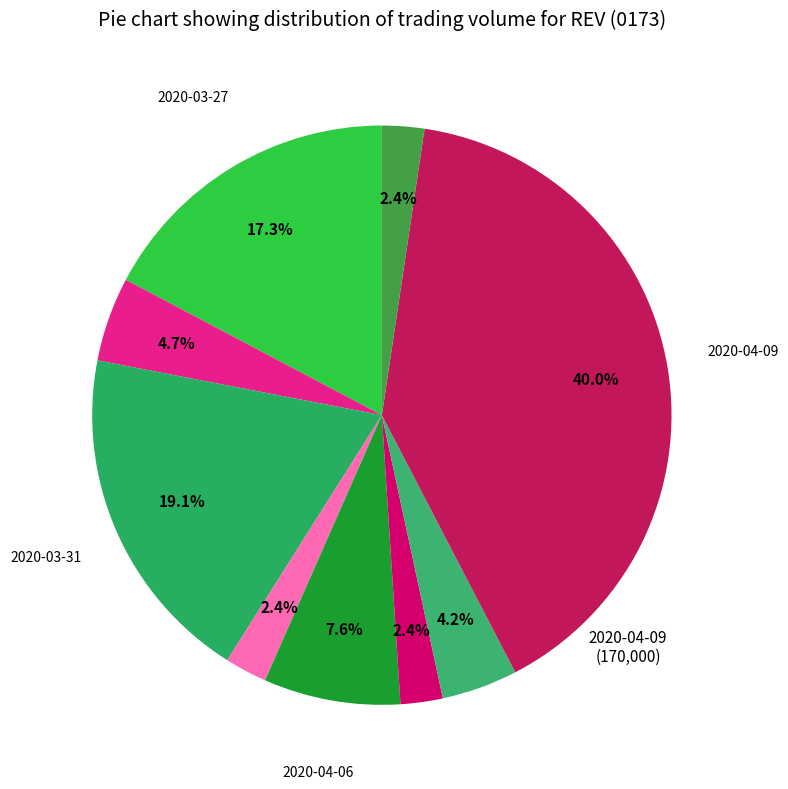

Rank the categories by value from highest to lowest.

2020-04-09, 2020-03-31, 2020-03-27, 2020-04-06, 2020-03-30, 2020-04-08, 2020-04-01, 2020-04-07, 2020-04-10